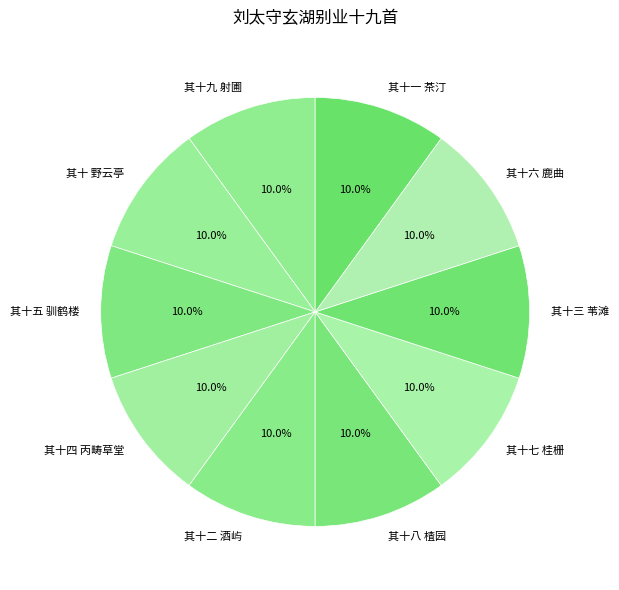

What percentage is NOT represented by 其十九 射圃?

90.0%